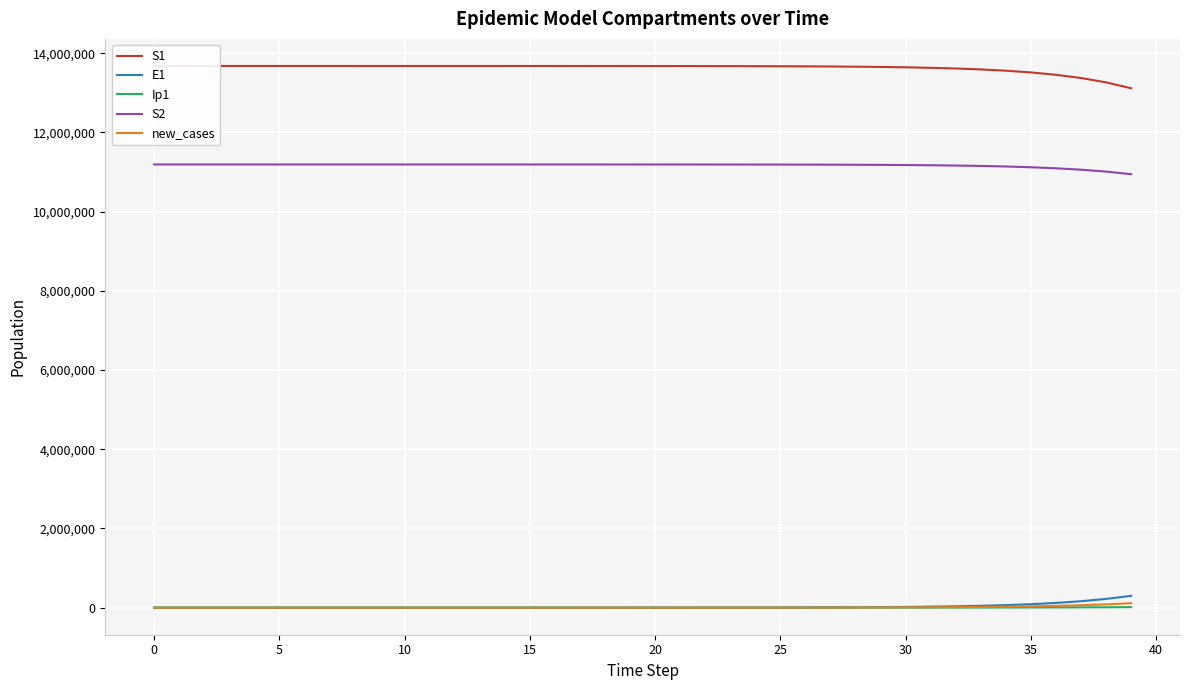

True or false: E1 and S2 cross at least once.

False